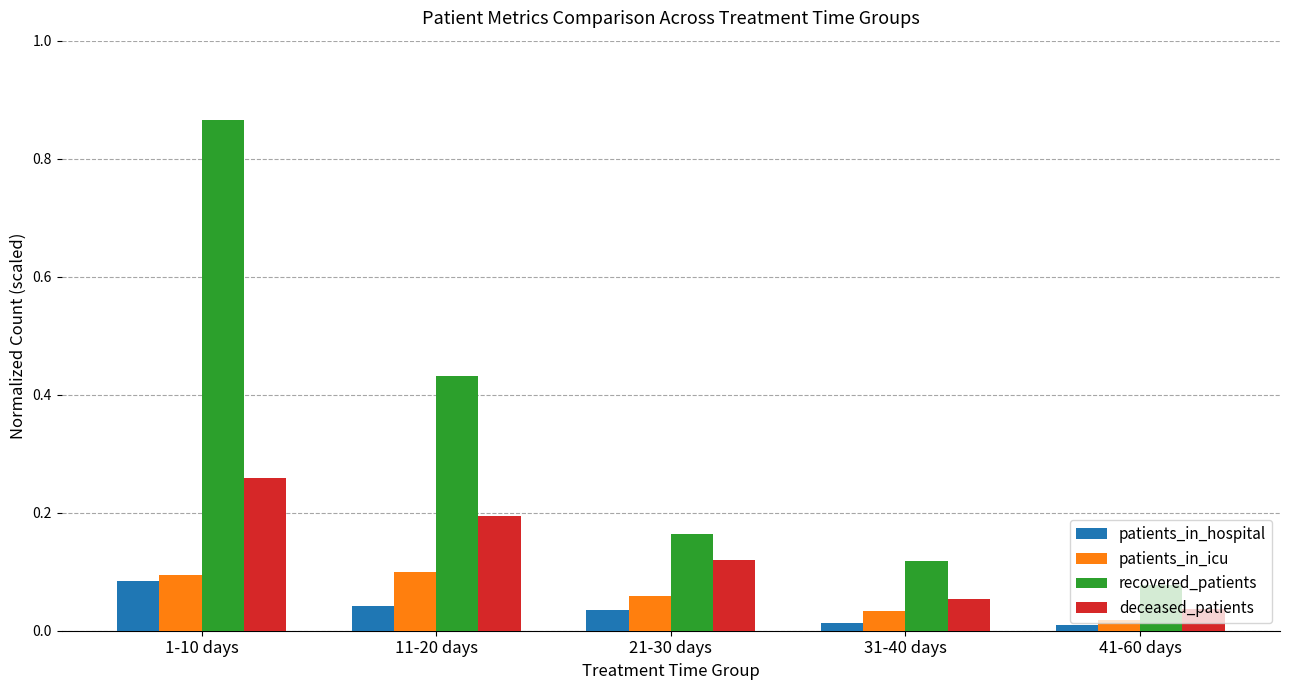

True or false: patients_in_icu has a value of 0.0 at 1-10 days.

False